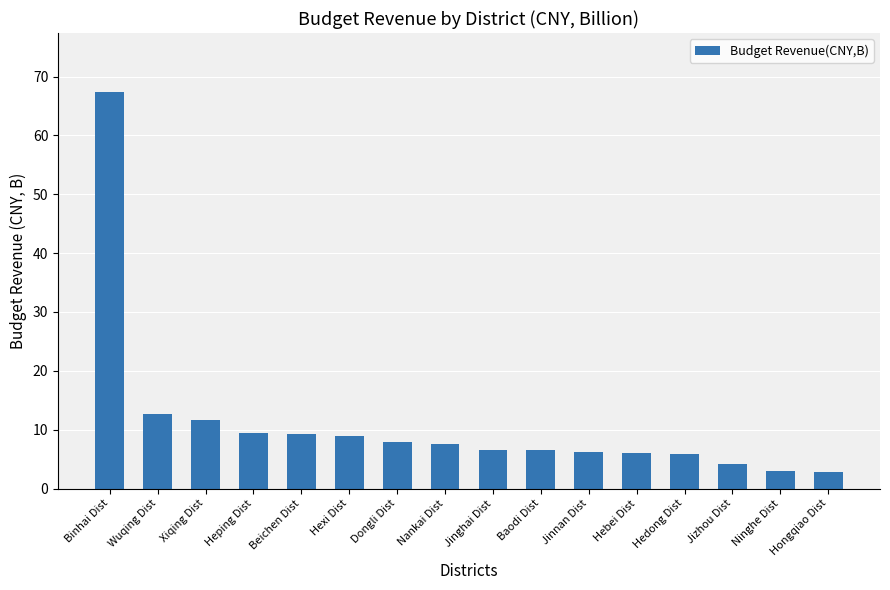

Does the chart contain stacked bars?

No